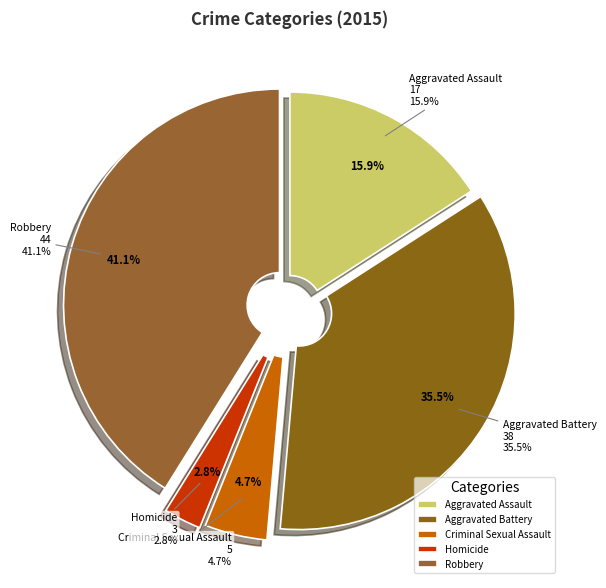

To the nearest percent, what portion does Homicide represent?

3%